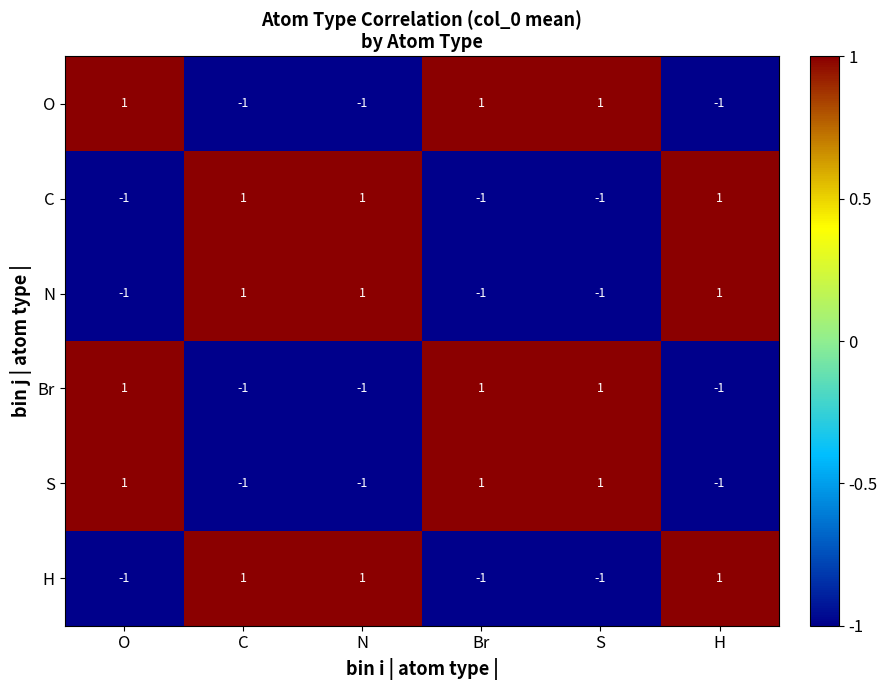

How many data points does each series have?

6